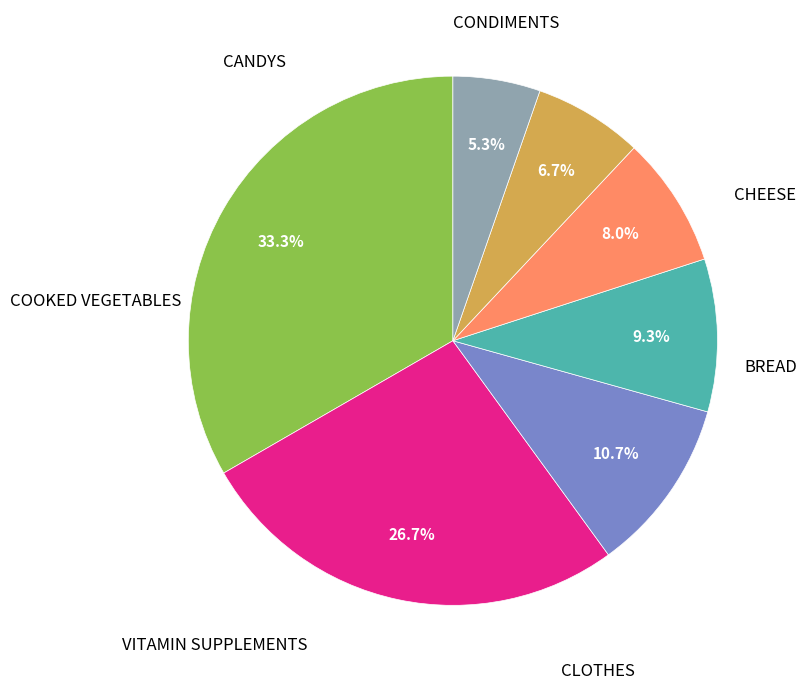

To the nearest percent, what is the difference between the largest and smallest slice percentages?

28%